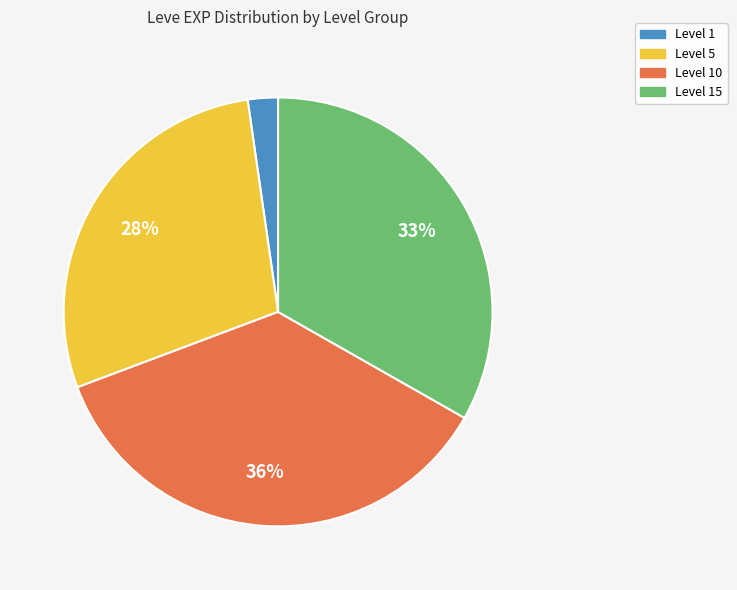

Count the number of slices in the pie.

4